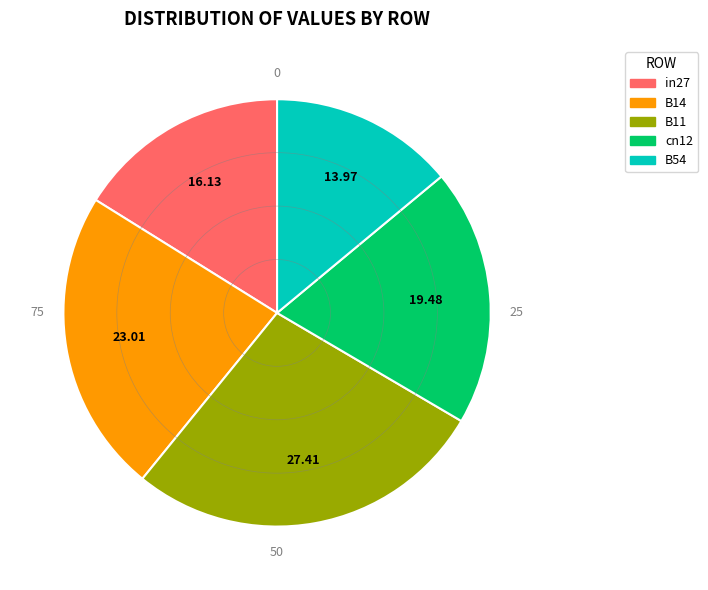

Rank the categories by value from lowest to highest.

B54, in27, cn12, B14, B11